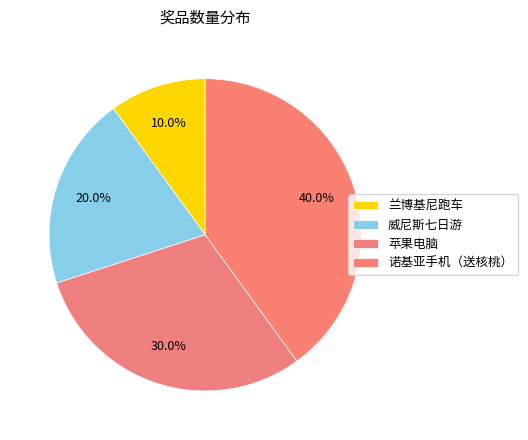

Does any single category account for the majority?

No